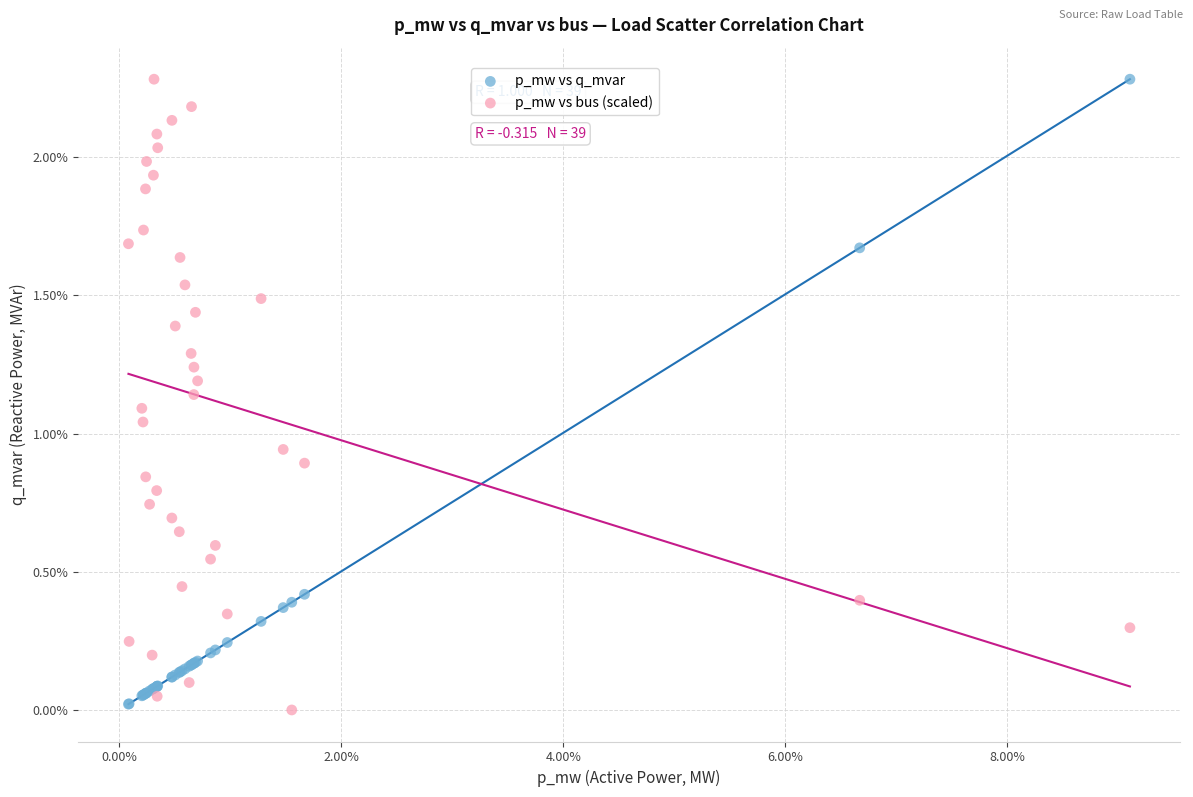

Which series has the widest spread of Y values?

p_mw vs bus (scaled)